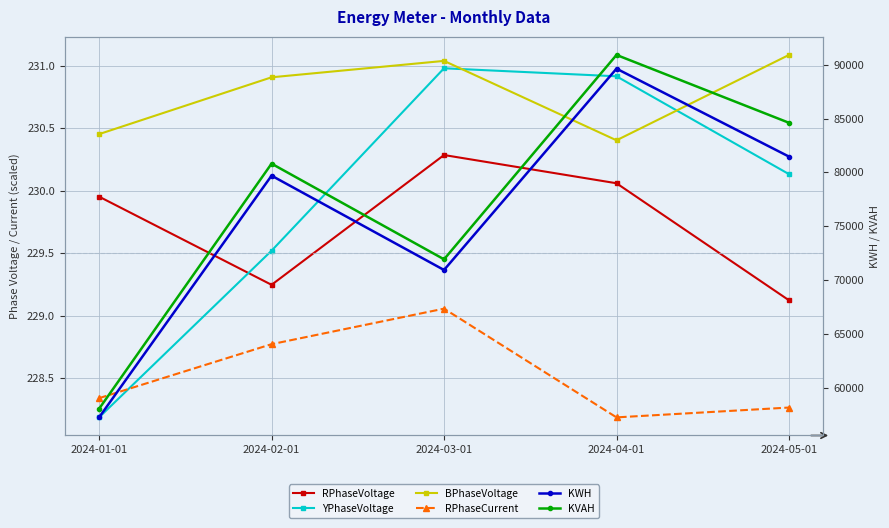

What is the total value across all series at 2024-01-01?

116190.0